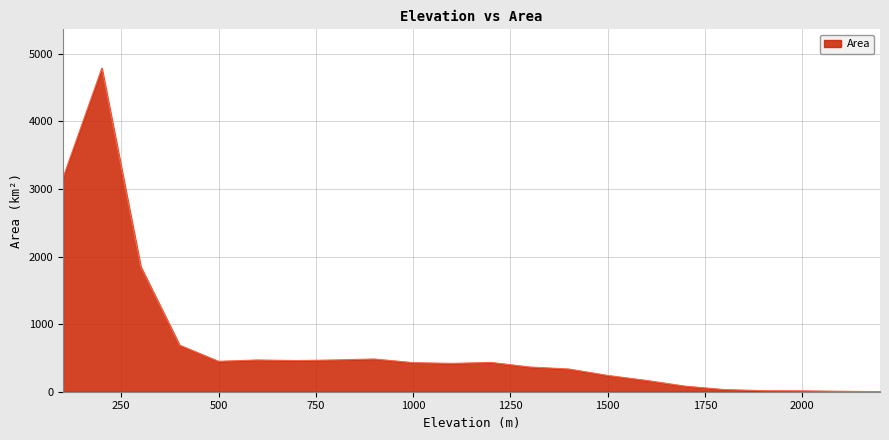

What is the difference between the maximum and minimum values?

4787.4